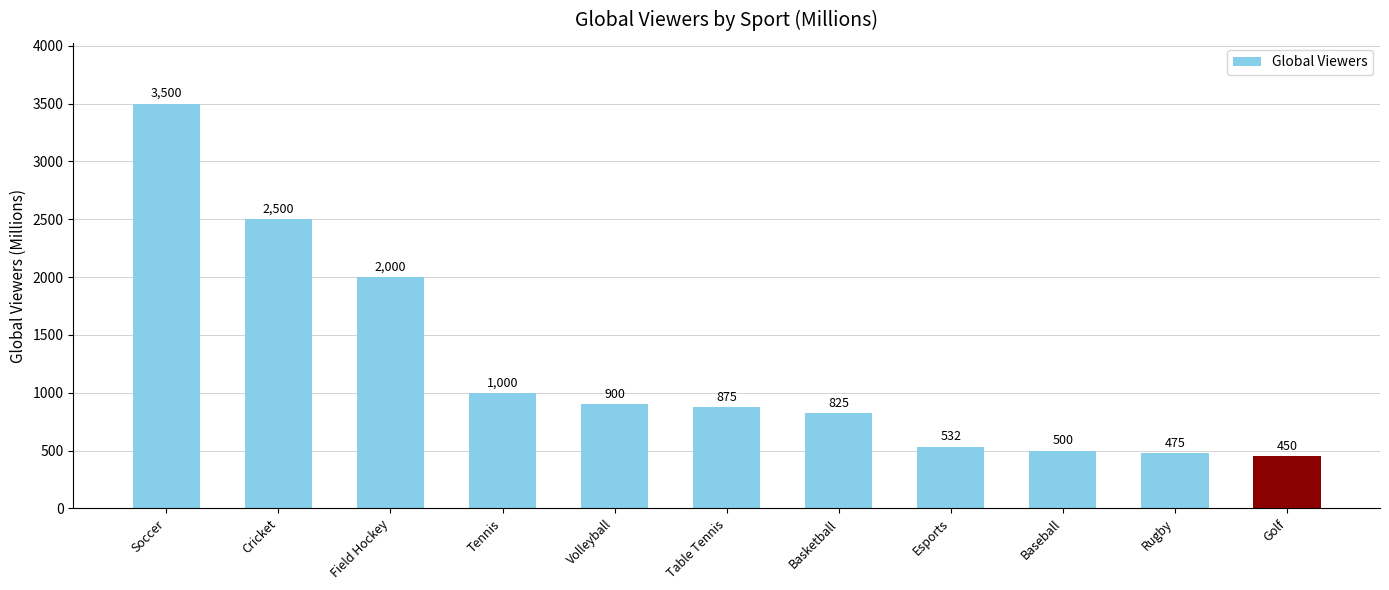

What position from the right is Esports?

4